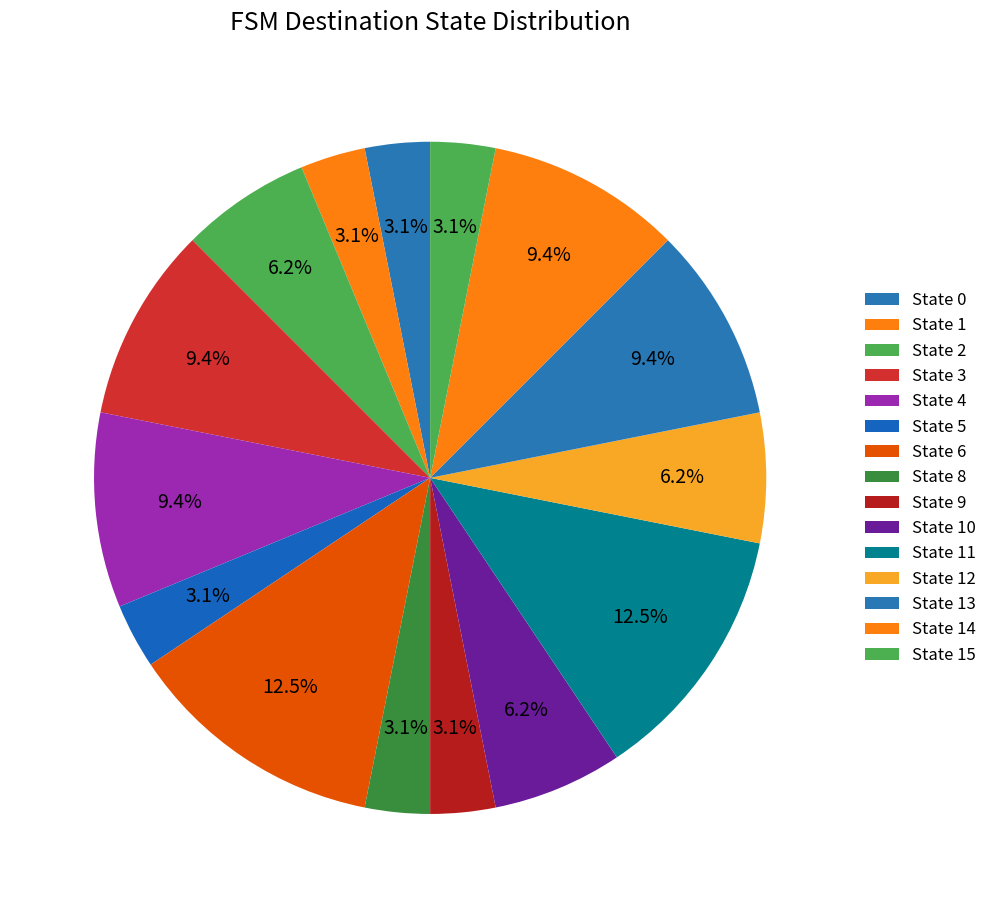

Count the number of slices in the pie.

15